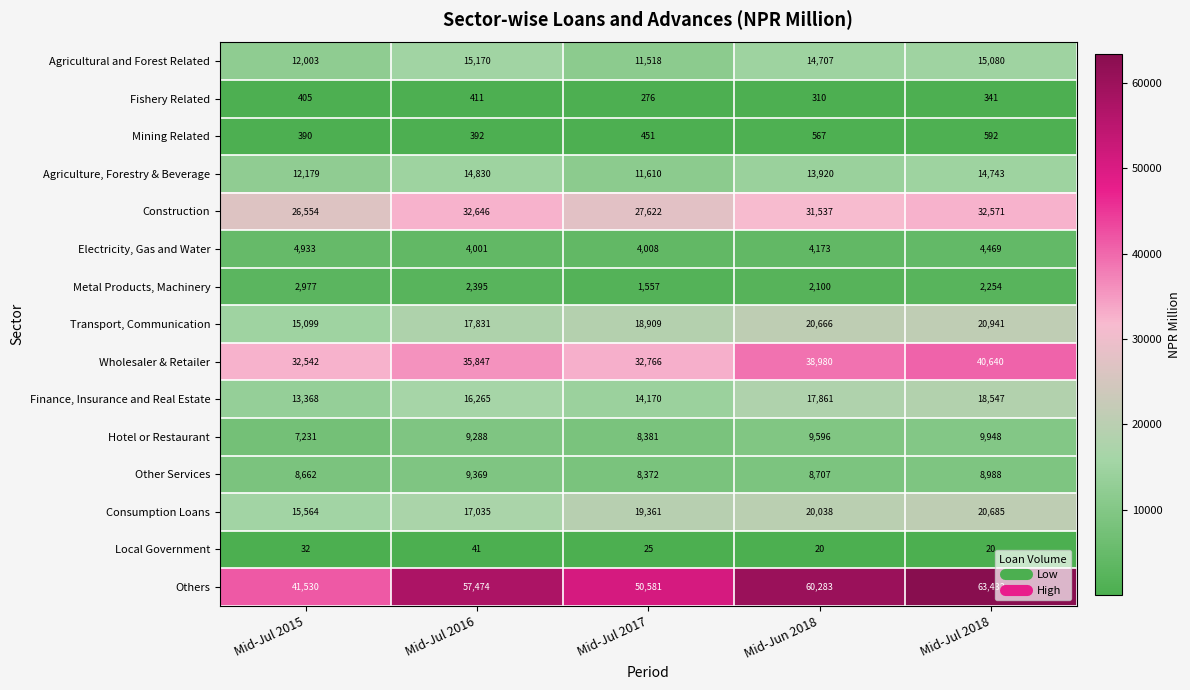

The Finance, Insurance and Real Estate series shows 19142 at Mid-Jul 2017. True or false?

False